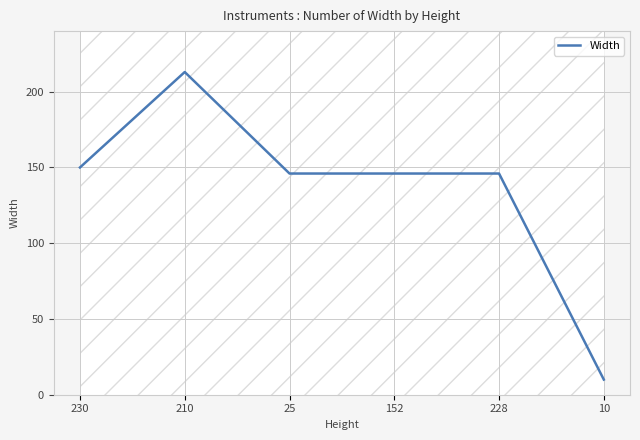

At which category does the chart reach its peak across all series?

210